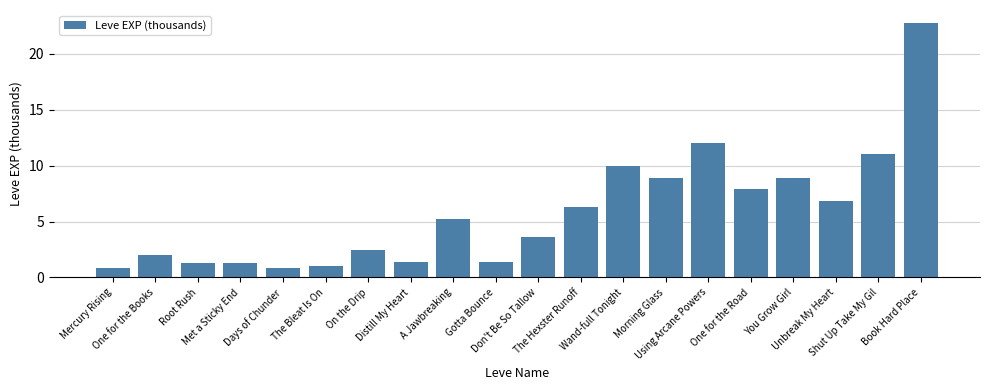

How many data points are less than 5?

10